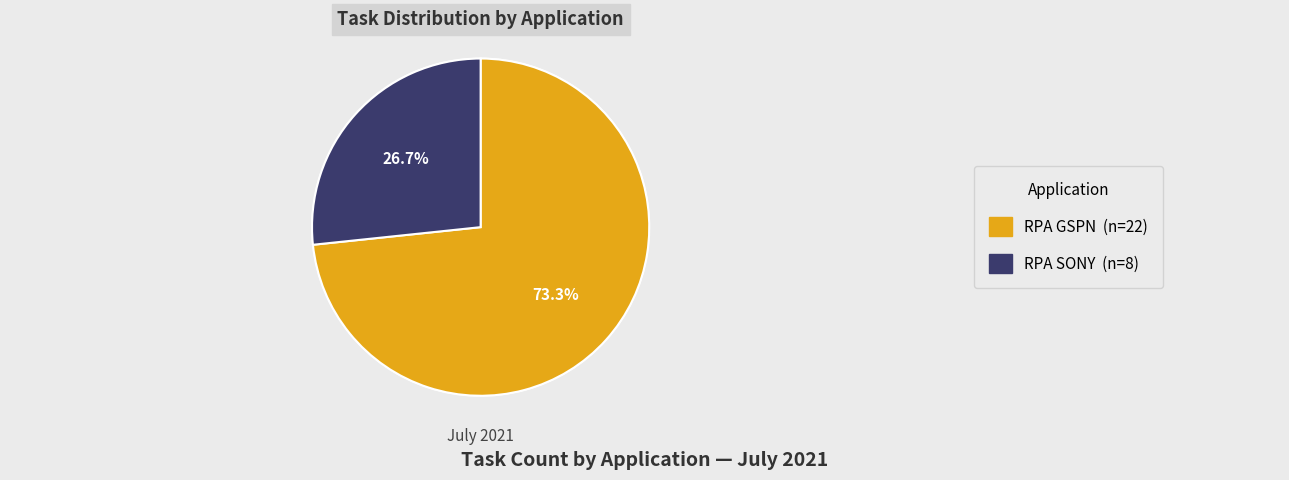

Does any single category account for the majority?

Yes